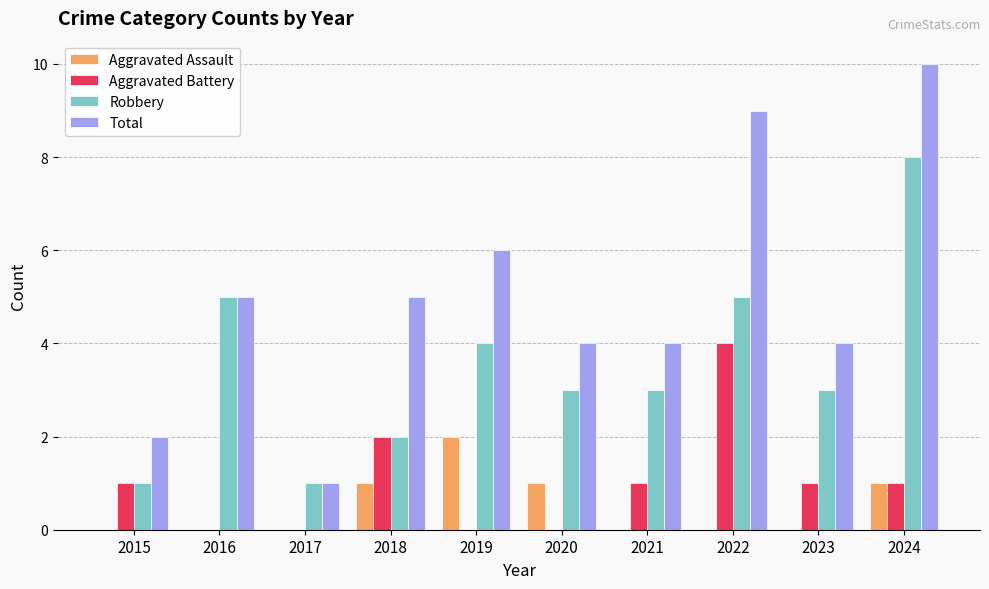

Is the value of Aggravated Battery at 2020 greater than the value of Robbery at 2022?

No